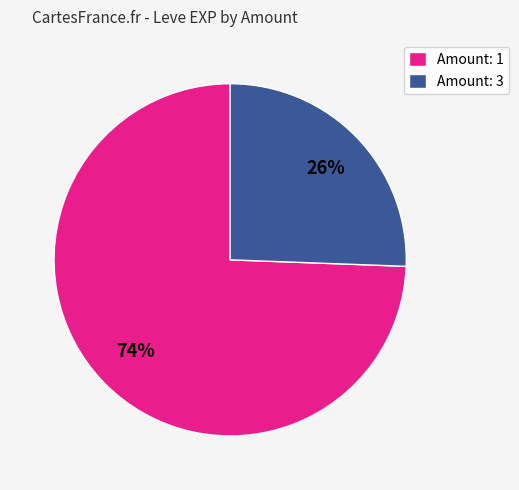

Combined, do Amount: 1 and Amount: 3 account for over 50%?

Yes